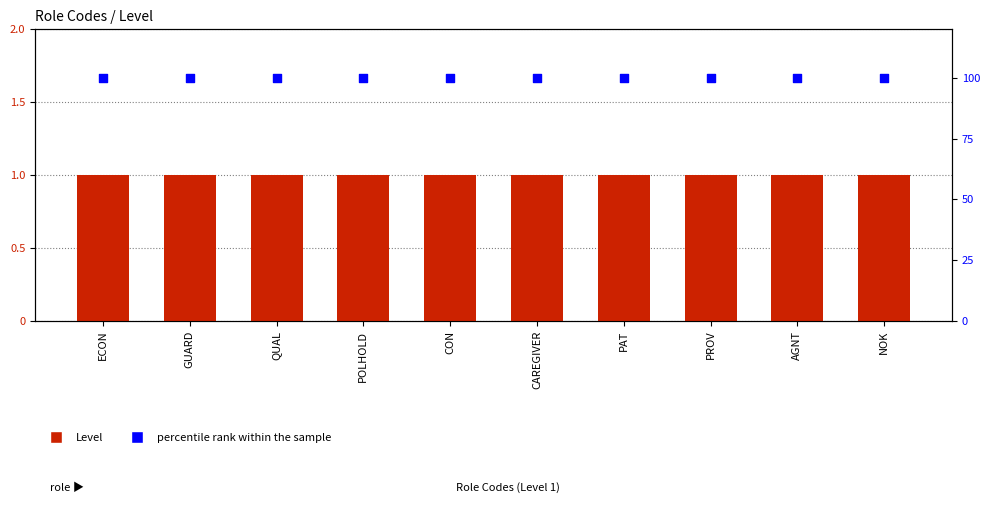

Is the value of percentile rank within the sample at GUARD greater than the value of Level at PROV?

Yes